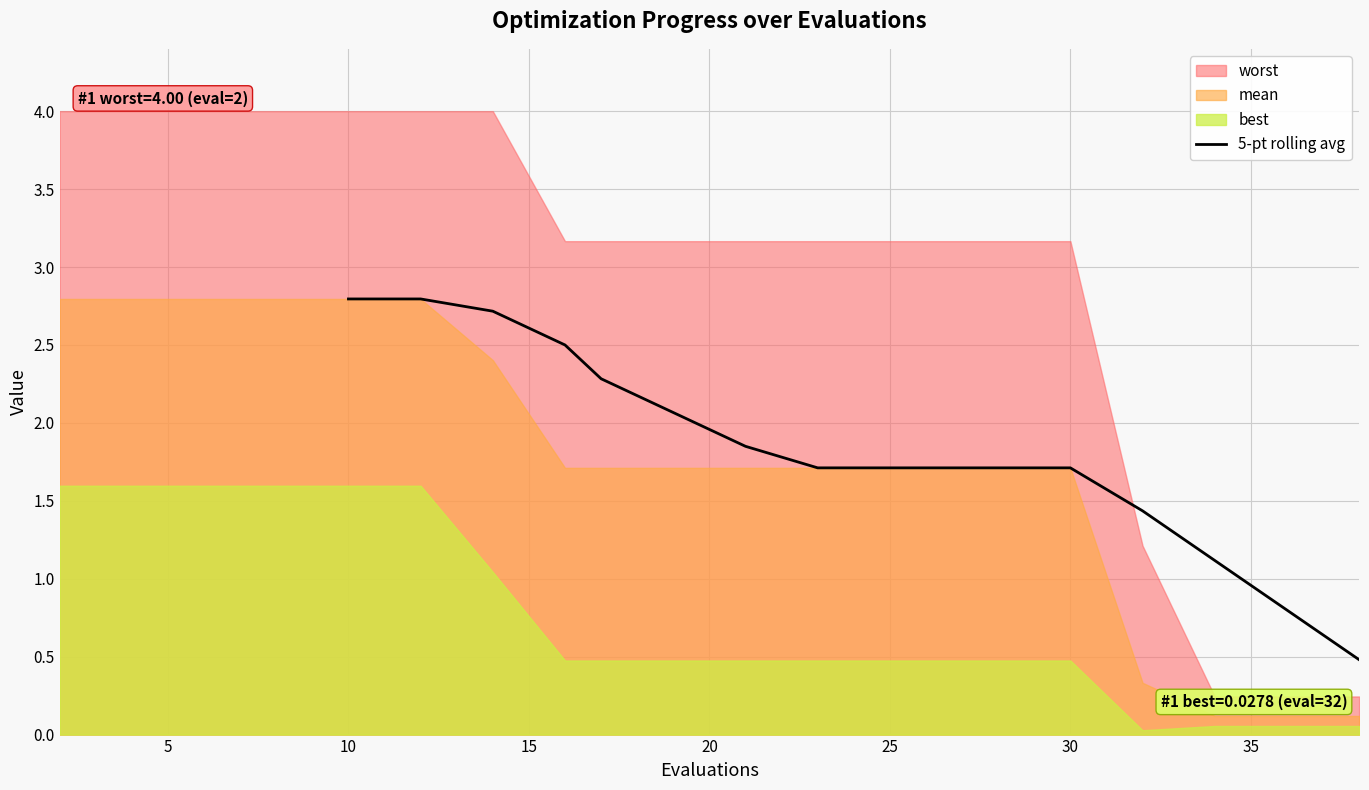

At which label does 5-pt rolling avg first exceed 1?

10